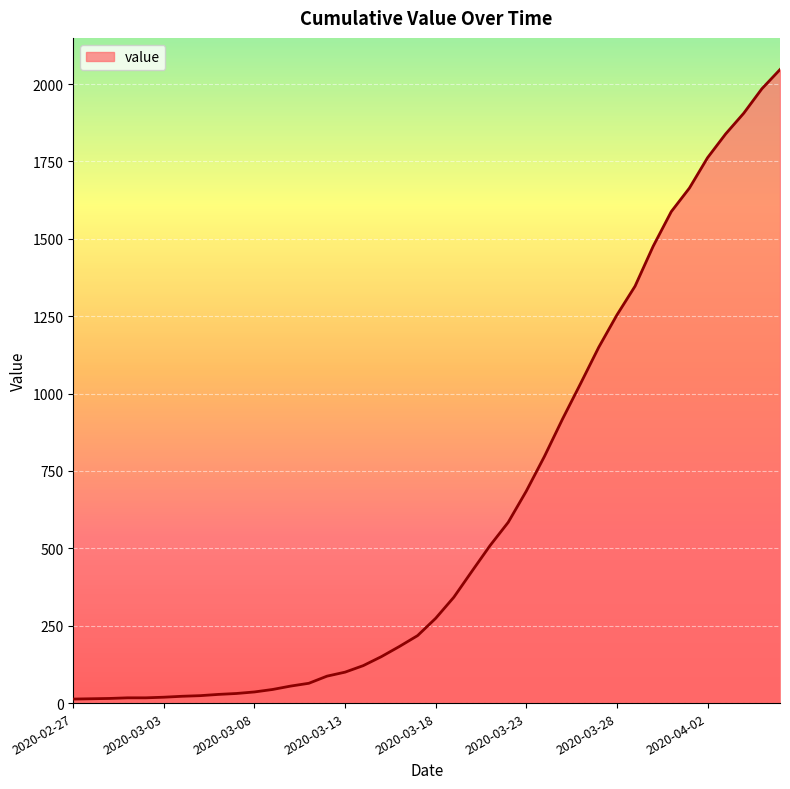

What is the difference between the maximum and minimum values?

2034